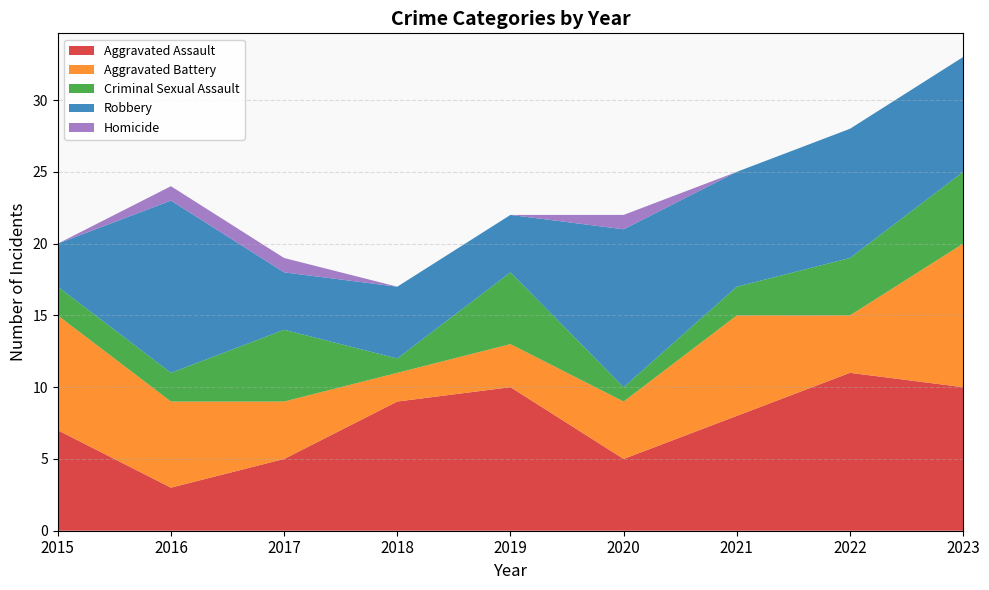

Reading right to left, list all the values displayed in this chart.

Aggravated Assault: 10	11	8	5	10	9	5	3	7
Aggravated Battery: 10	4	7	4	3	2	4	6	8
Criminal Sexual Assault: 5	4	2	1	5	1	5	2	2
Robbery: 8	9	8	11	4	5	4	12	3
Homicide: 0	0	0	1	0	0	1	1	0